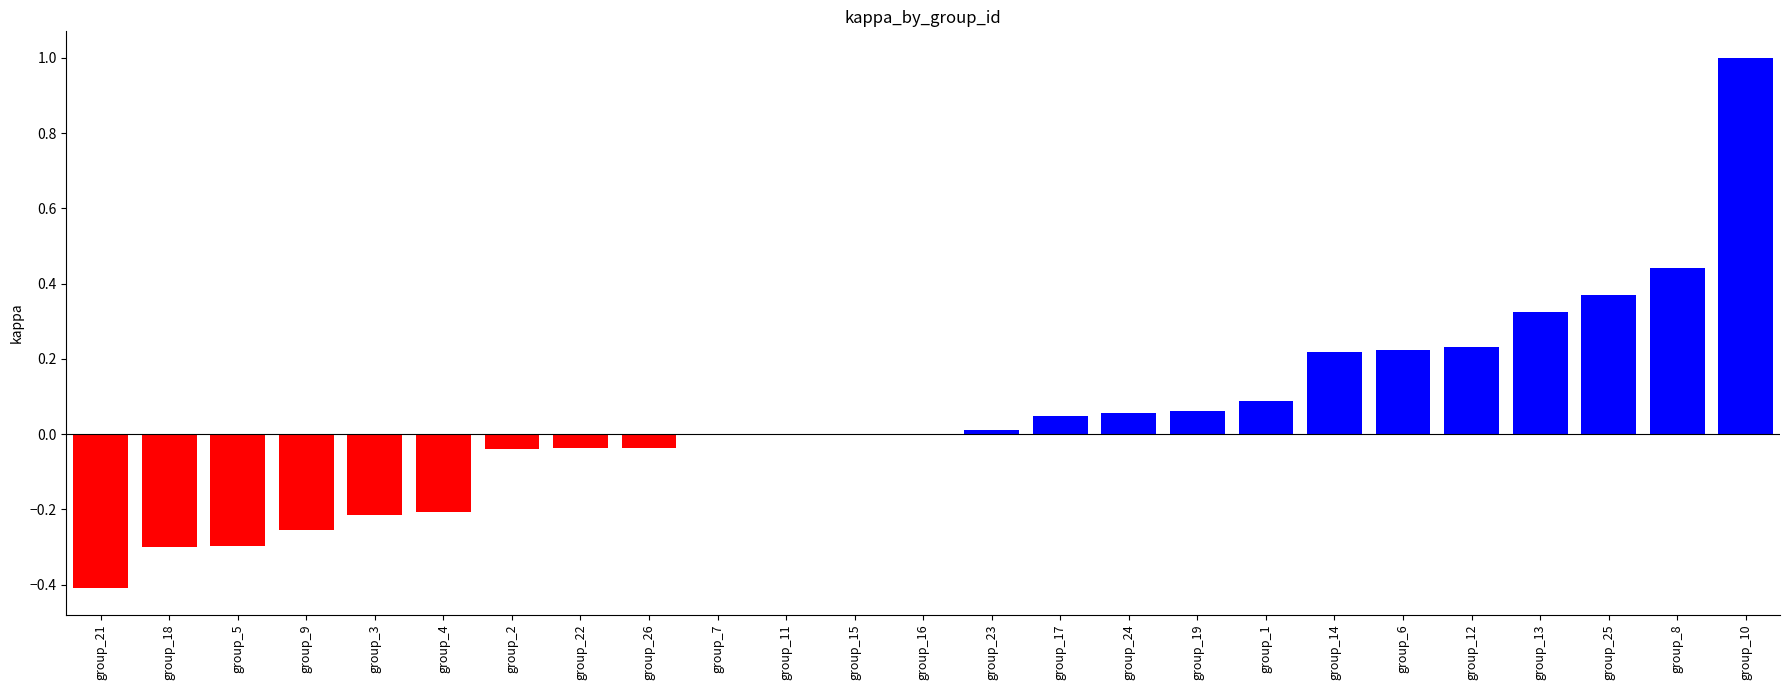

At which category does the chart reach its peak across all series?

group_10